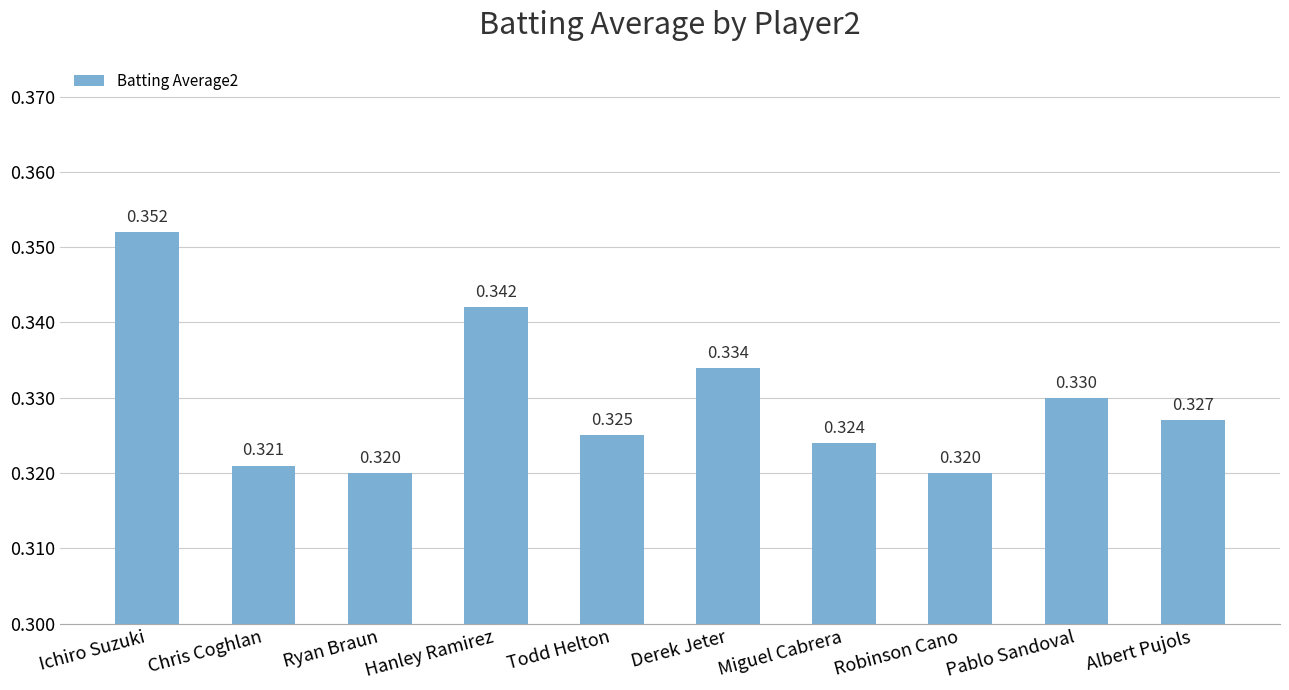

Are the bars grouped side by side (vs. stacked)?

No